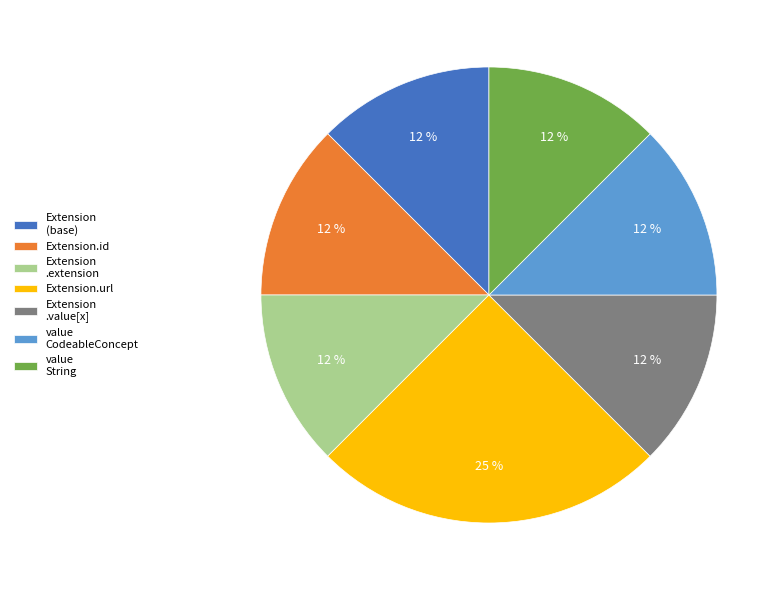

Is there a majority slice in this chart?

No